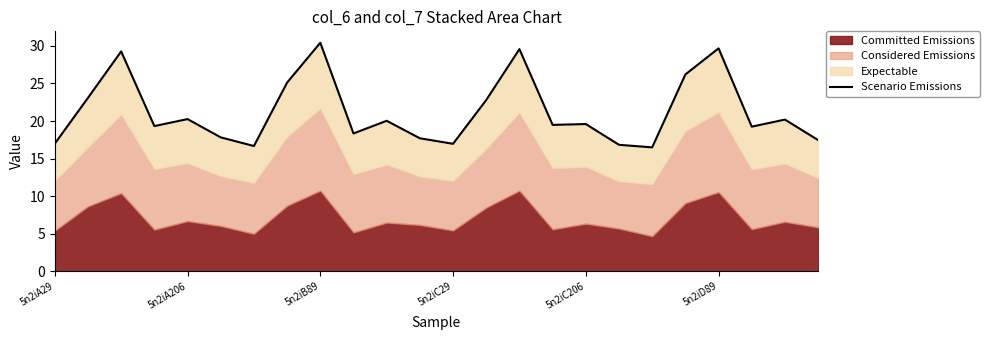

At which category does the chart reach its peak across all series?

5n2iB89